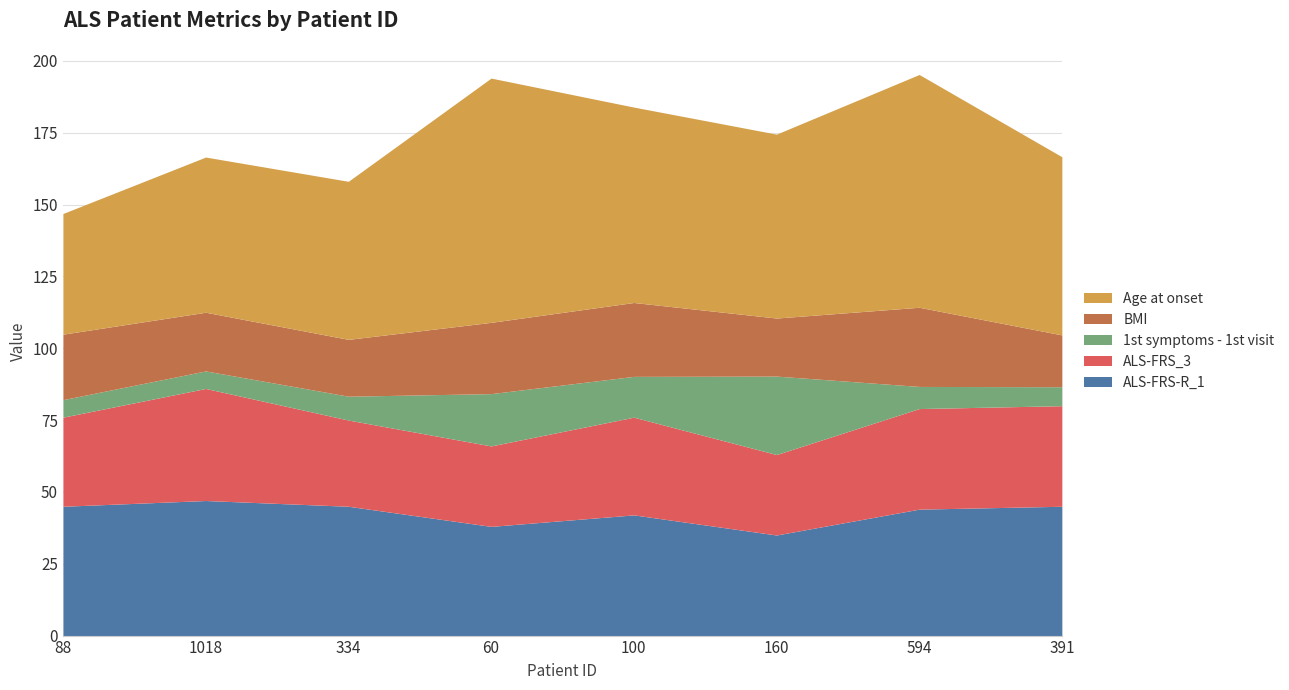

Which series has the largest total across all categories?

Age at onset